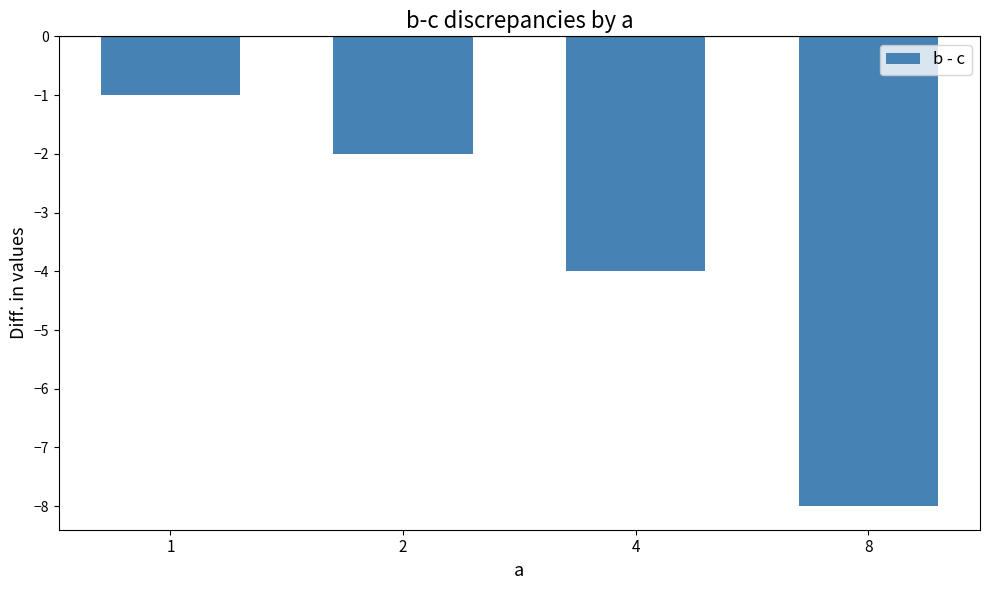

Rank the categories by value from highest to lowest.

1, 2, 4, 8